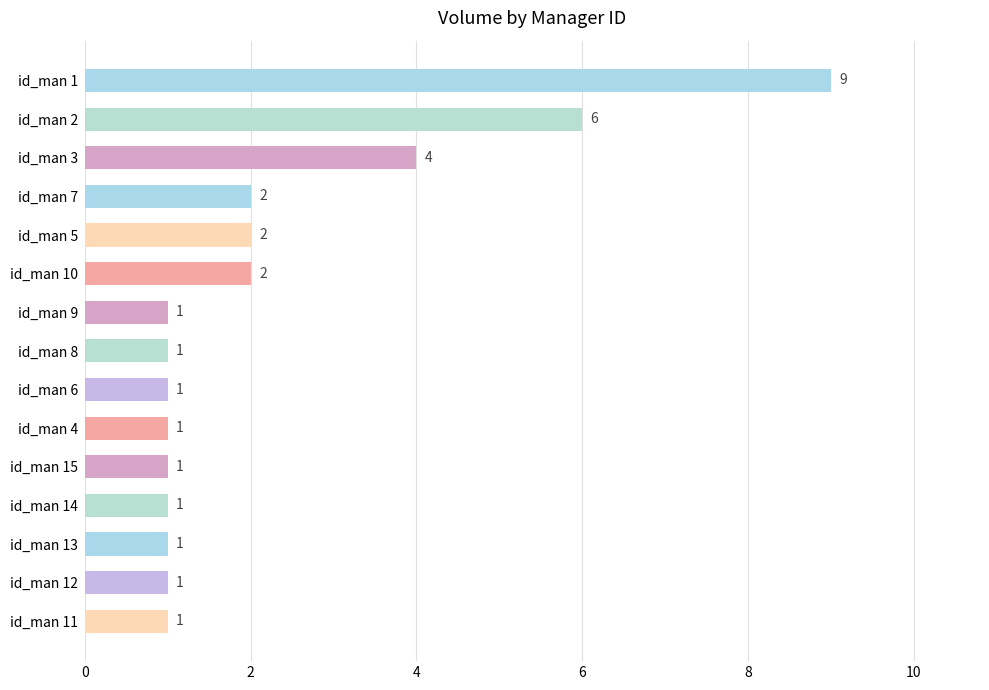

What is the ratio of the value at id_man 4 to the value at id_man 12?

1.0